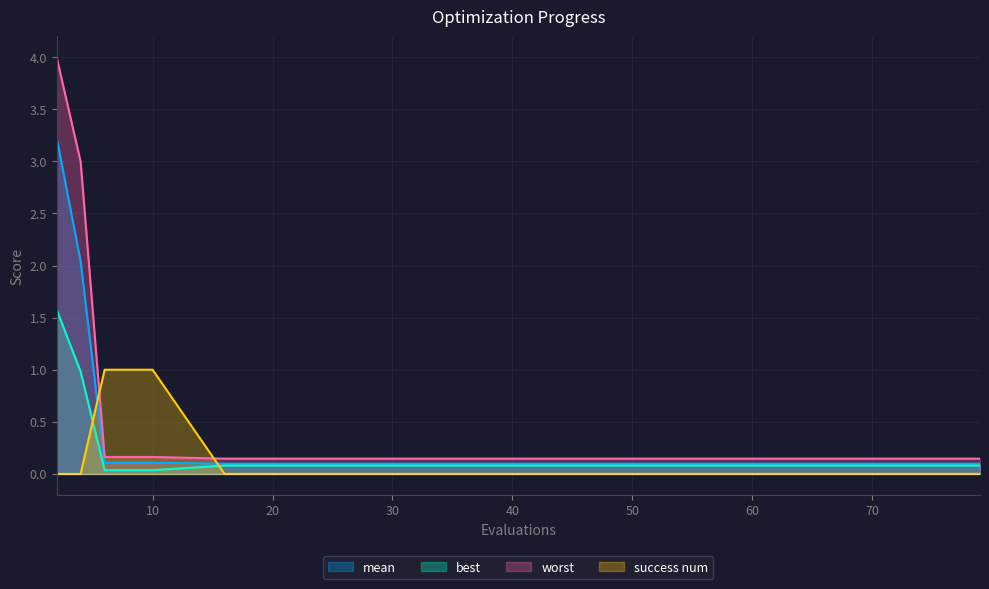

Count the success num values in the range 0 to 1.

15